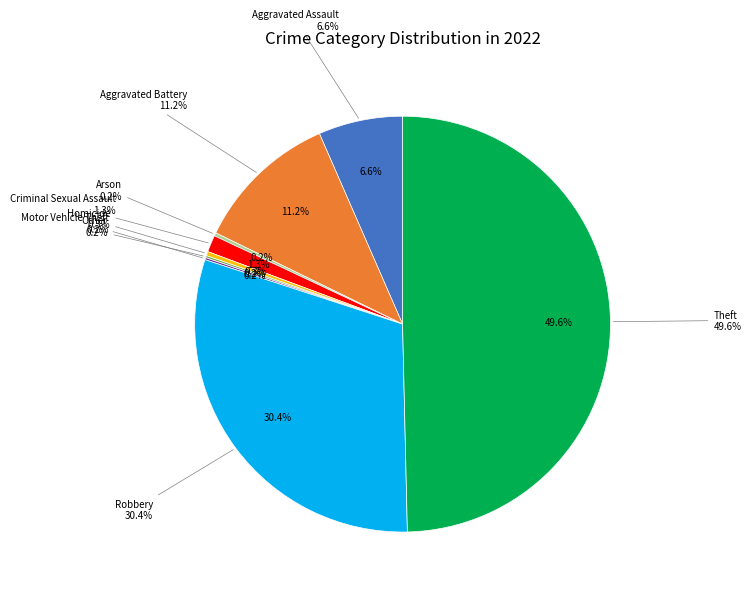

Which has a higher value, Motor Vehicle Theft or Criminal Sexual Assault?

Criminal Sexual Assault